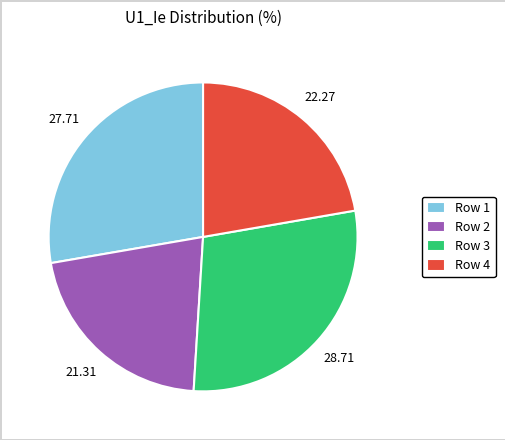

Which slice is the smallest?

Row 2